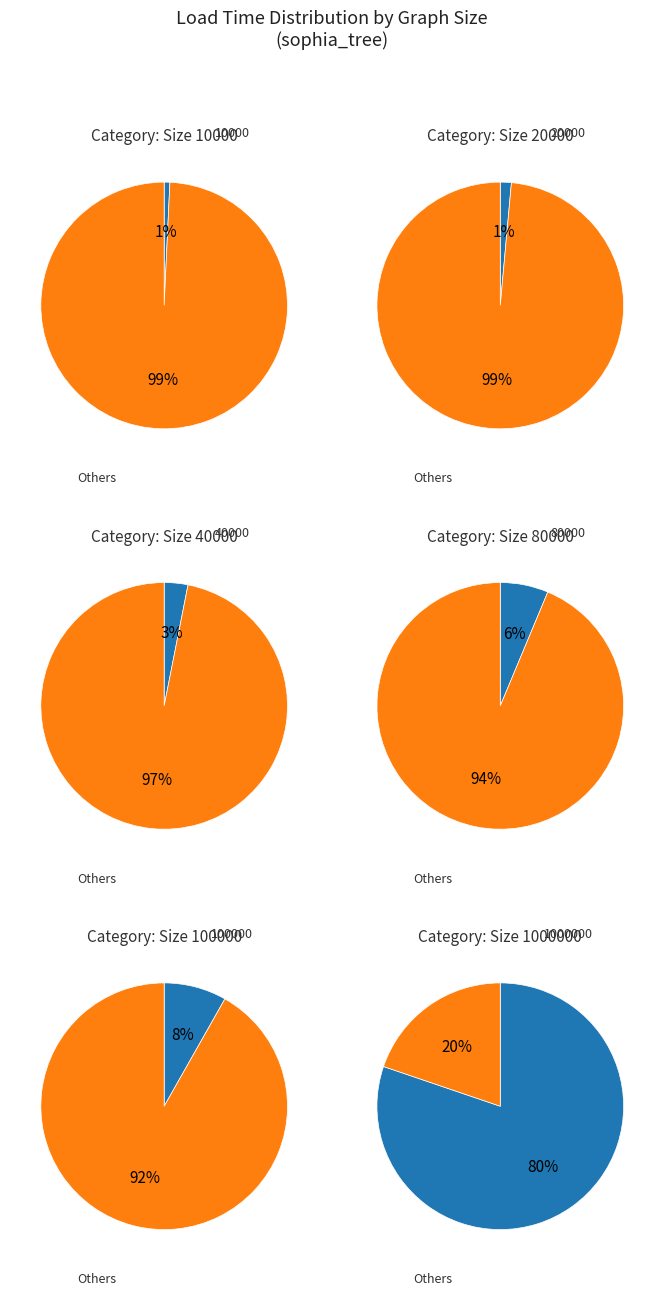

How many slices are in this pie chart?

6